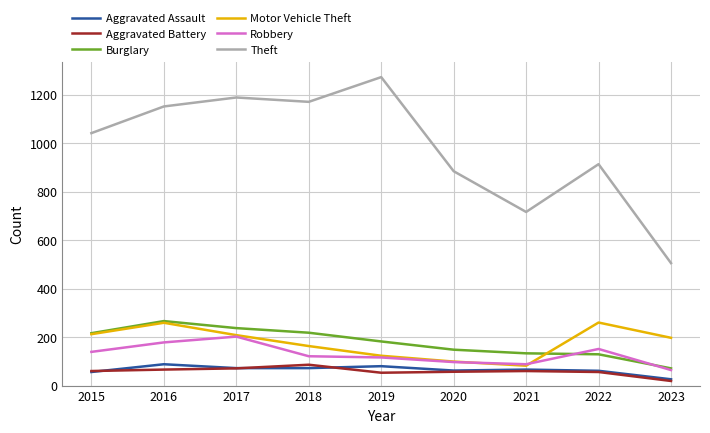

True or false: Theft and Aggravated Battery intersect in this chart.

False